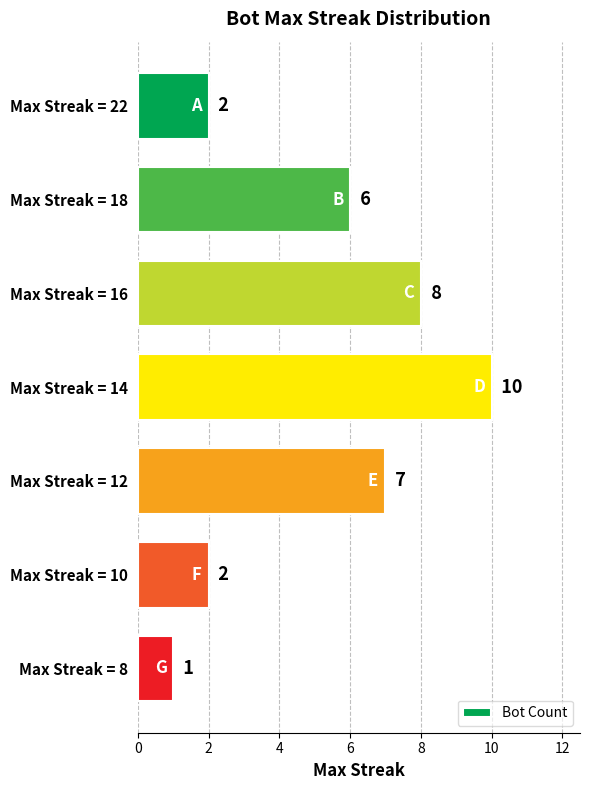

Which category has the lowest value across all series?

Max Streak = 8